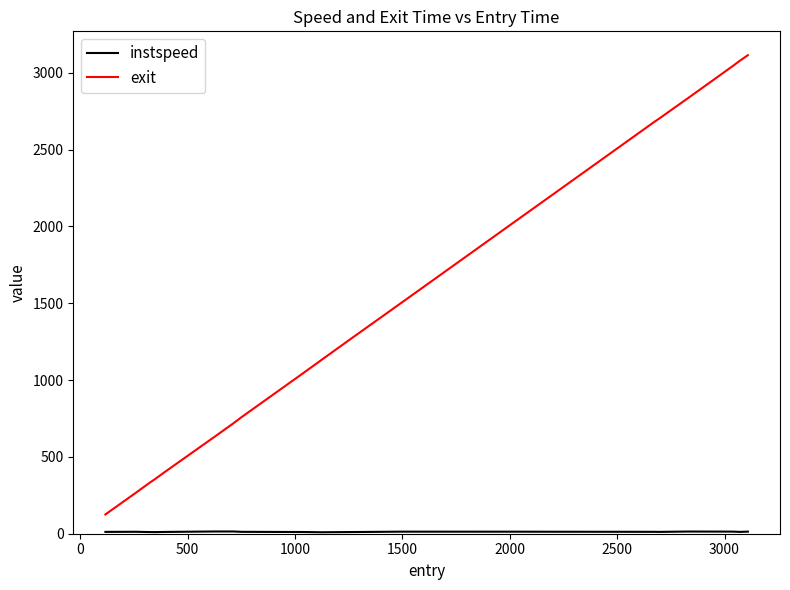

At how many categories does at least one series exceed 1925?

8